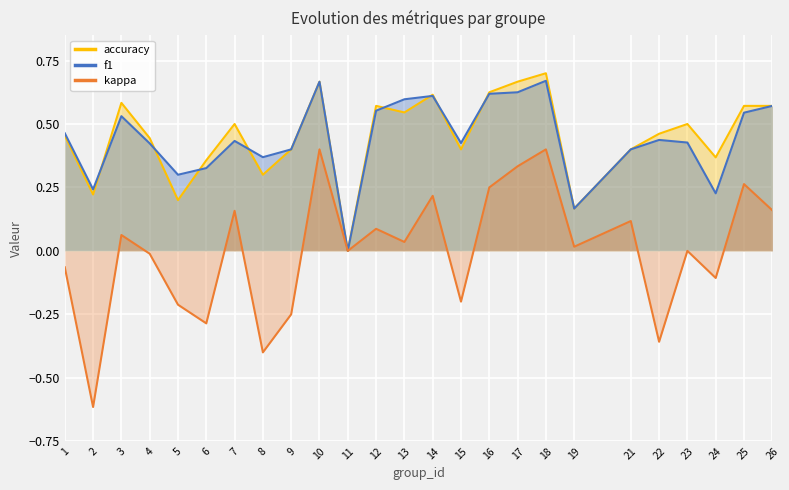

How many values in kappa are above zero?

13